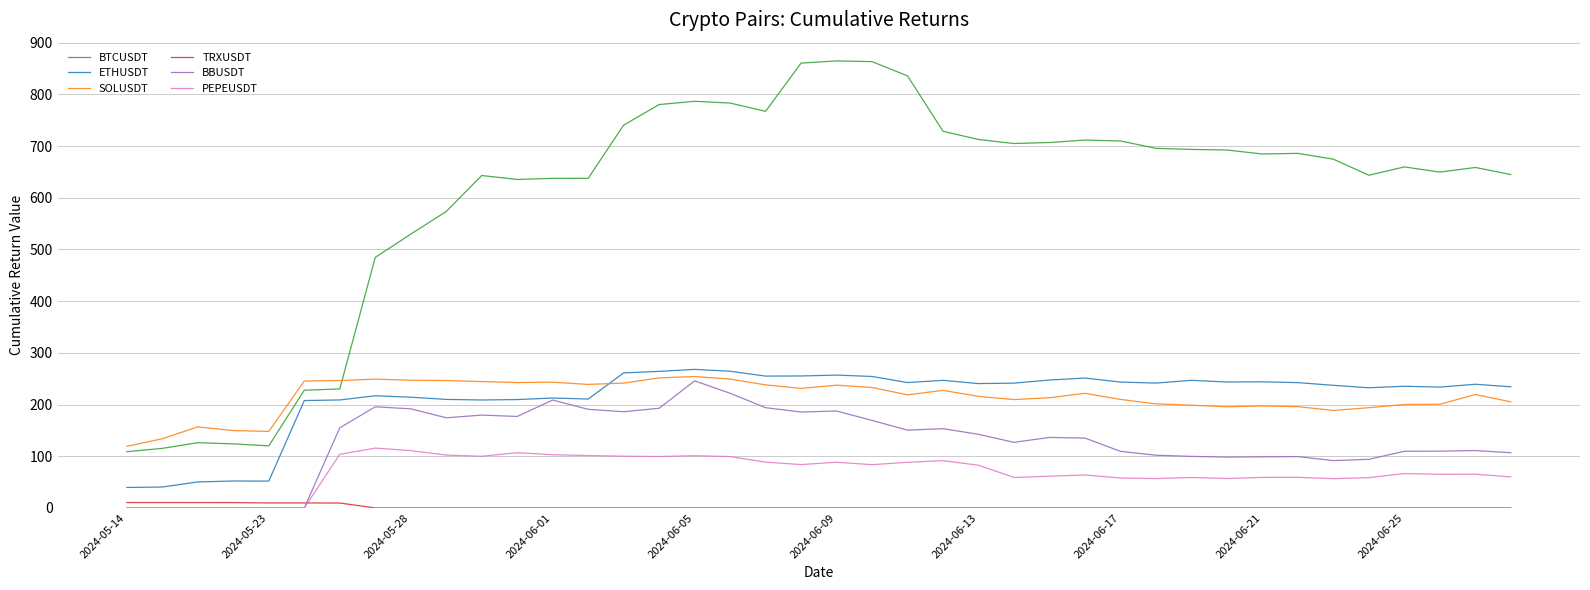

True or false: PEPEUSDT and BTCUSDT cross at least once.

False